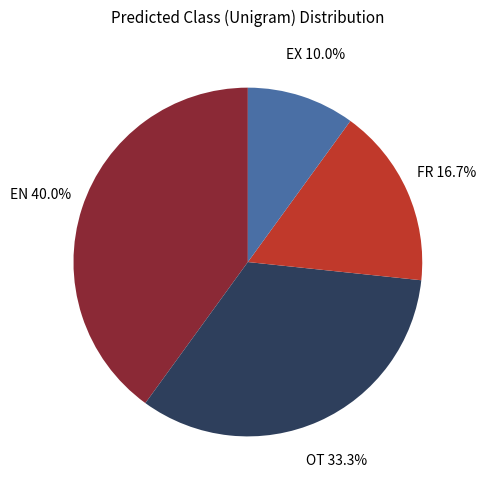

Does any single category account for the majority?

No